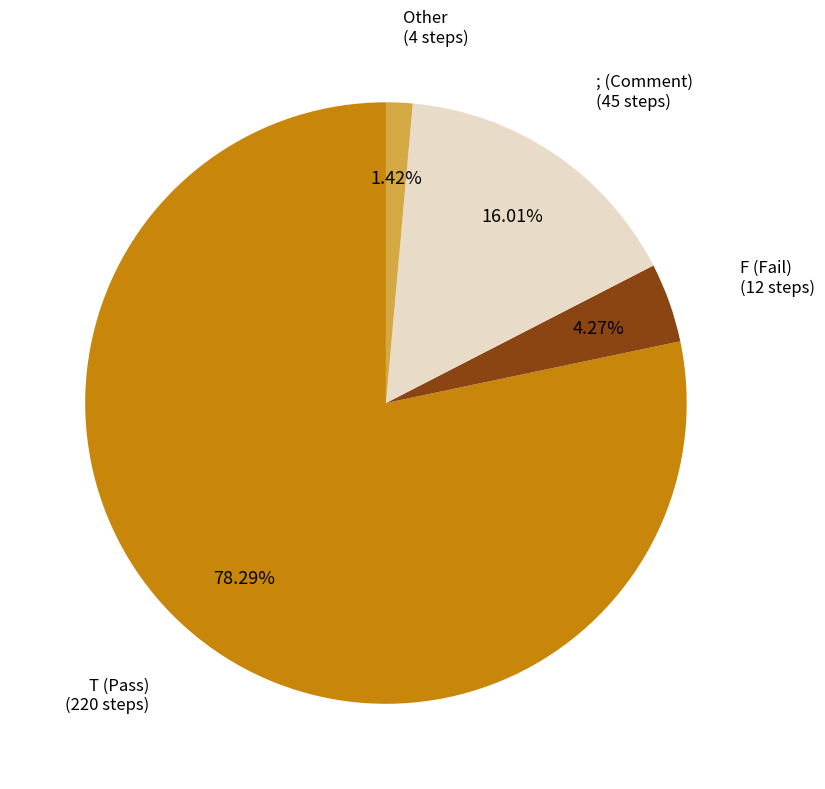

What is the ratio of the value at F to the value at ;?

0.3